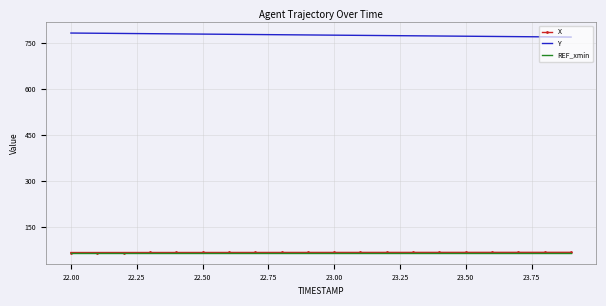

True or false: X and Y cross at least once.

False